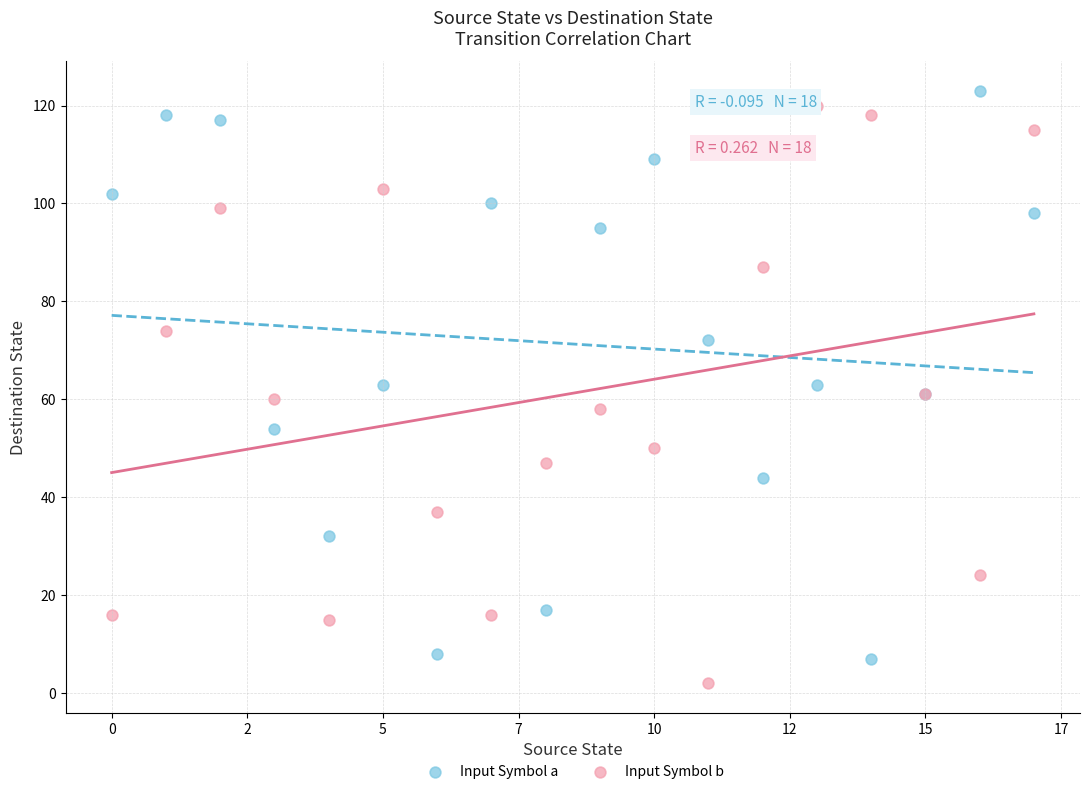

What are all the series names shown in the legend?

Input Symbol a, Input Symbol b